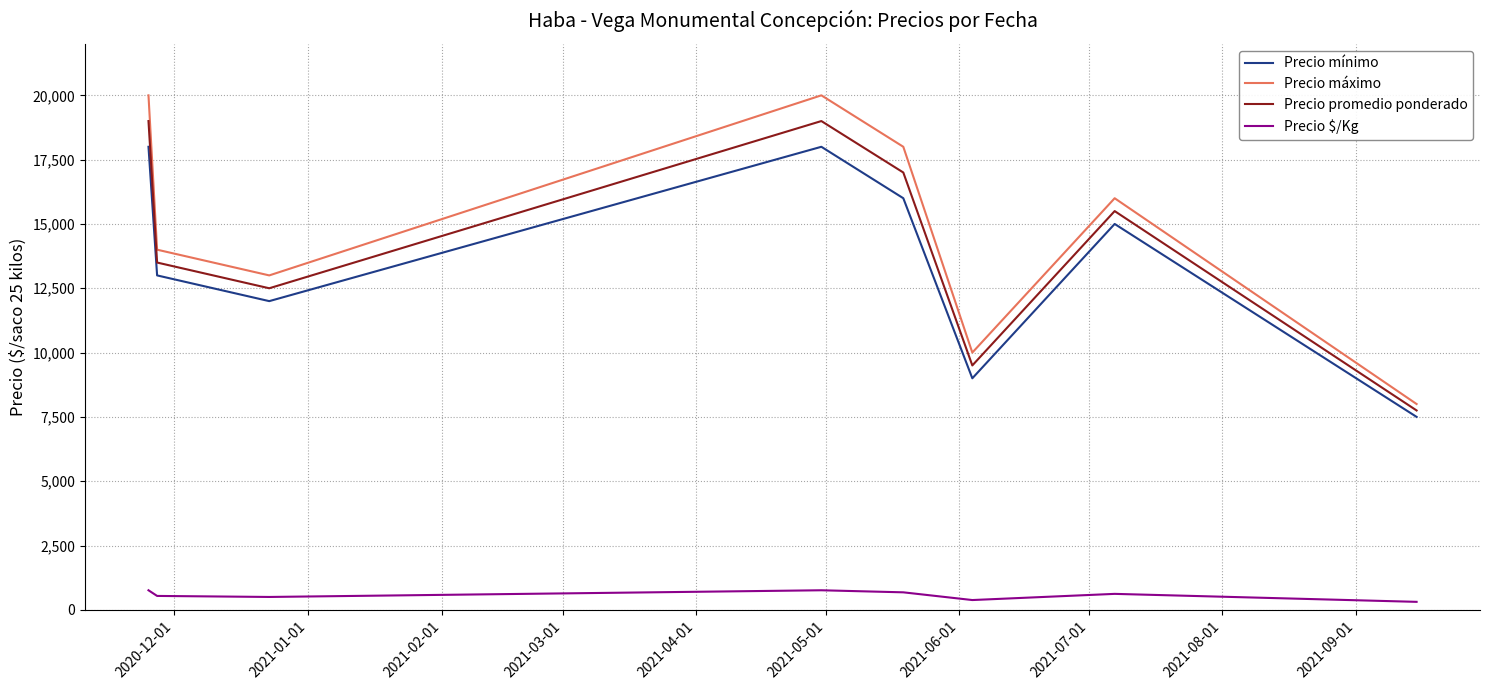

What is the maximum value shown in the chart?

20000